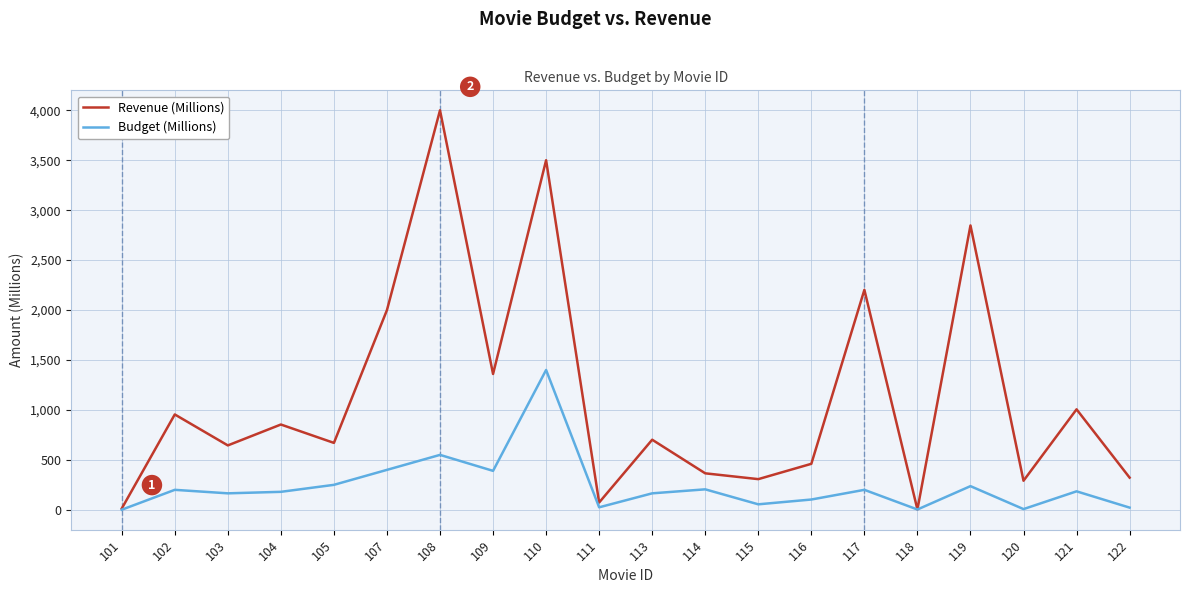

The Revenue (Millions) series shows 569.8 at 114. True or false?

False